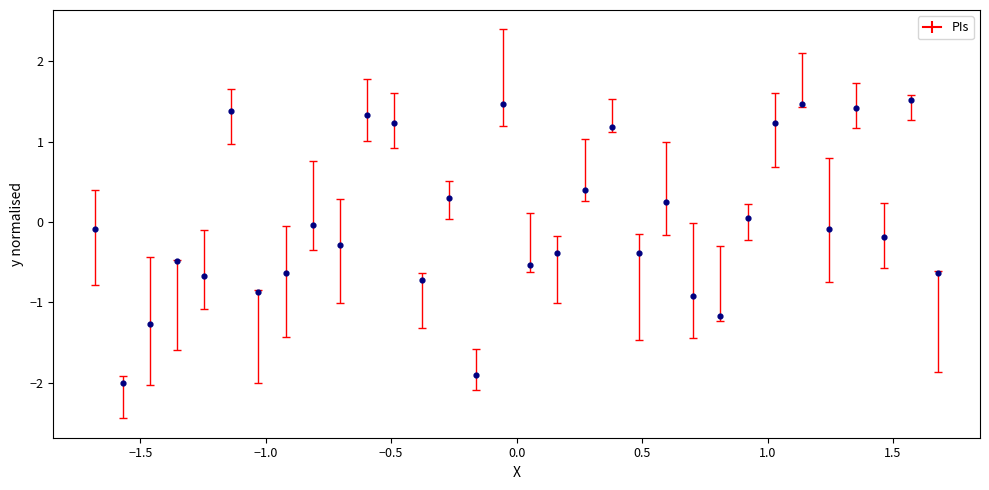

What is the range of Y values (max minus min)?

3.5